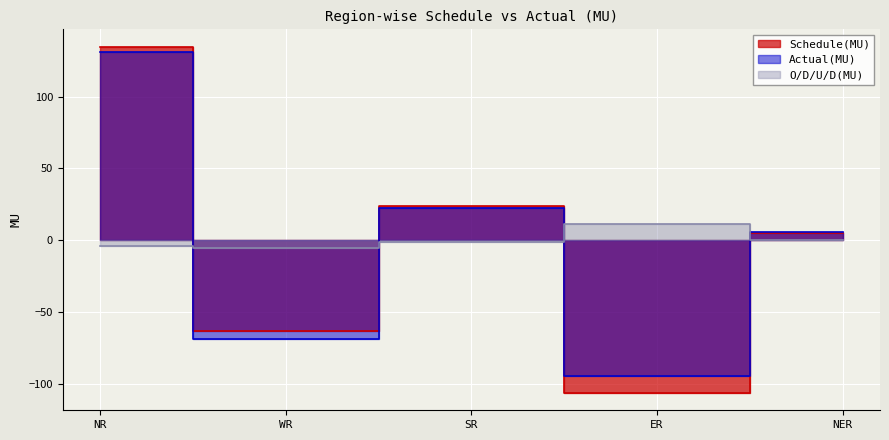

Is it true that O/D/U/D(MU) equals 5.3 at ER?

False